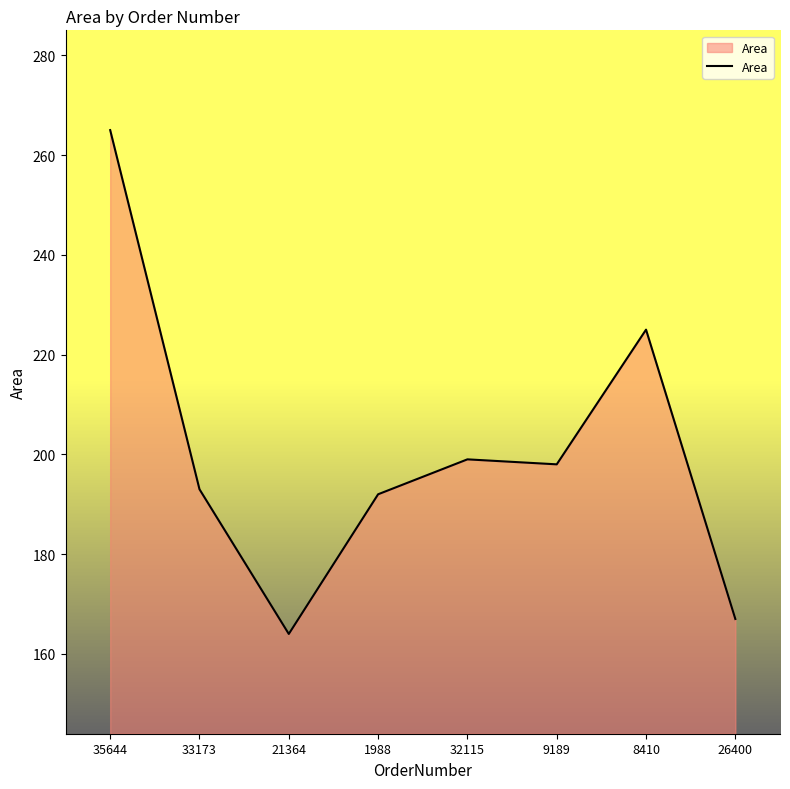

True or false: the data shows 223 at 21364.

False